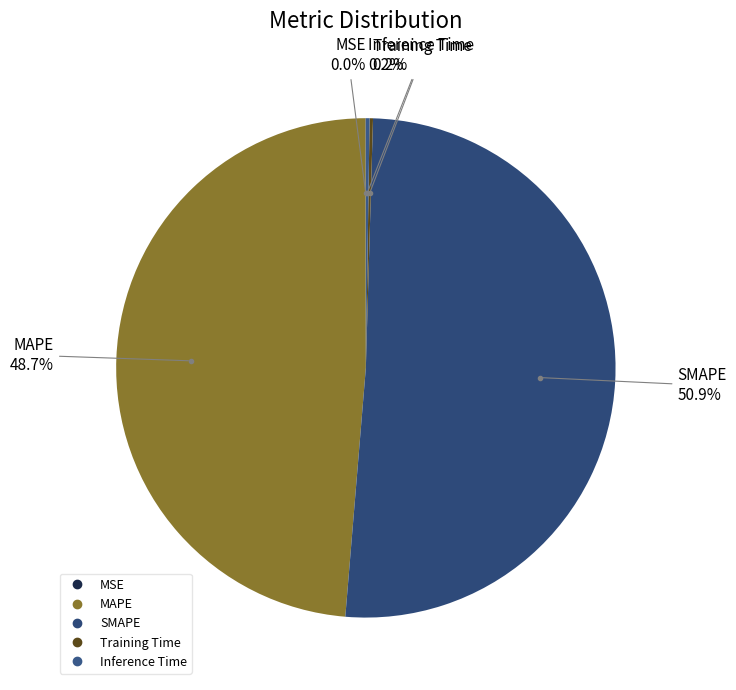

The MAPE slice represents 49% of the pie. True or false?

True